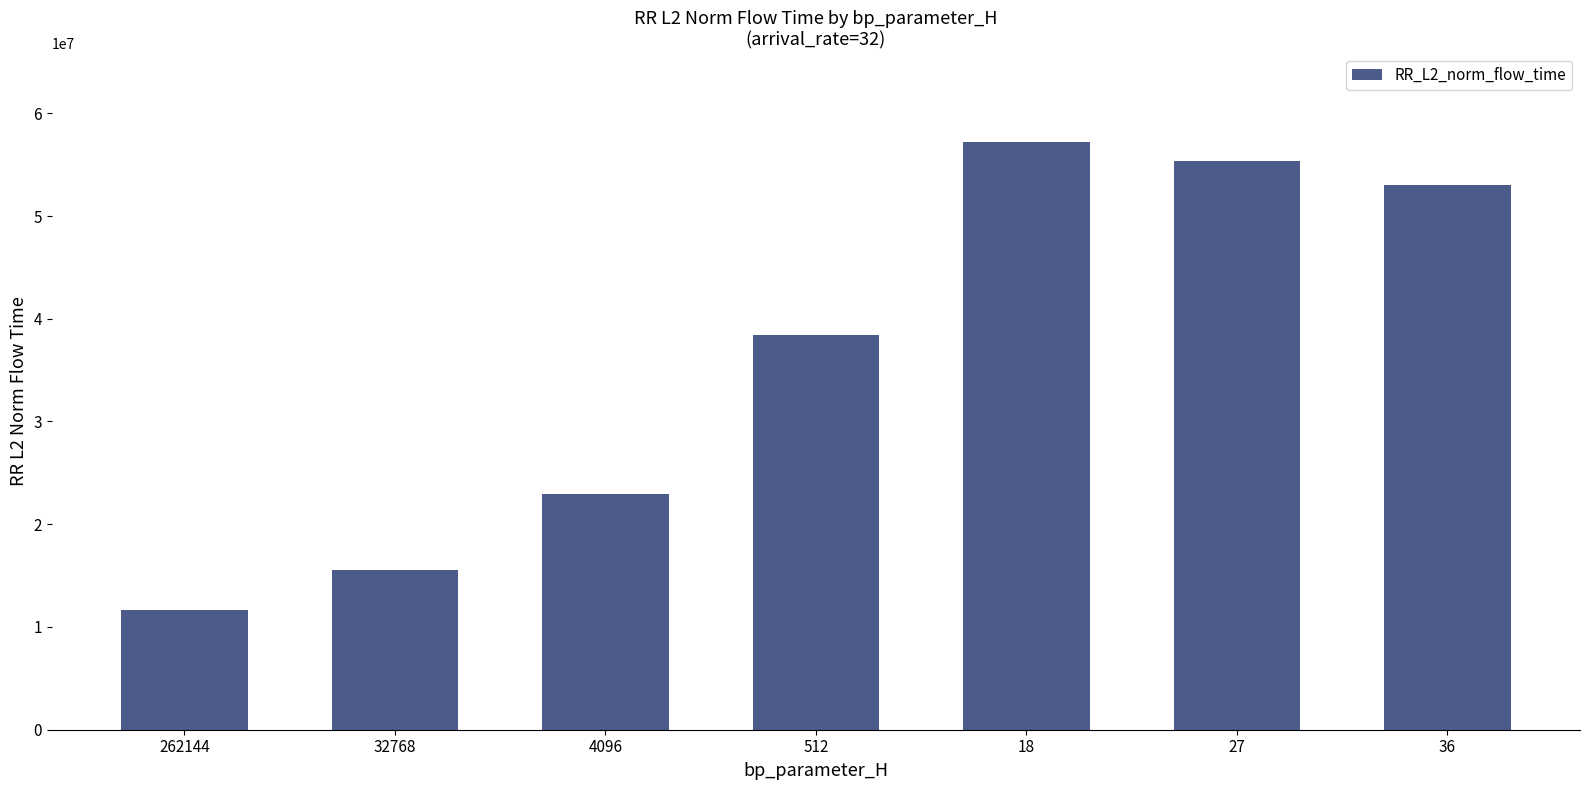

Where does the data first go above 38456060?

512